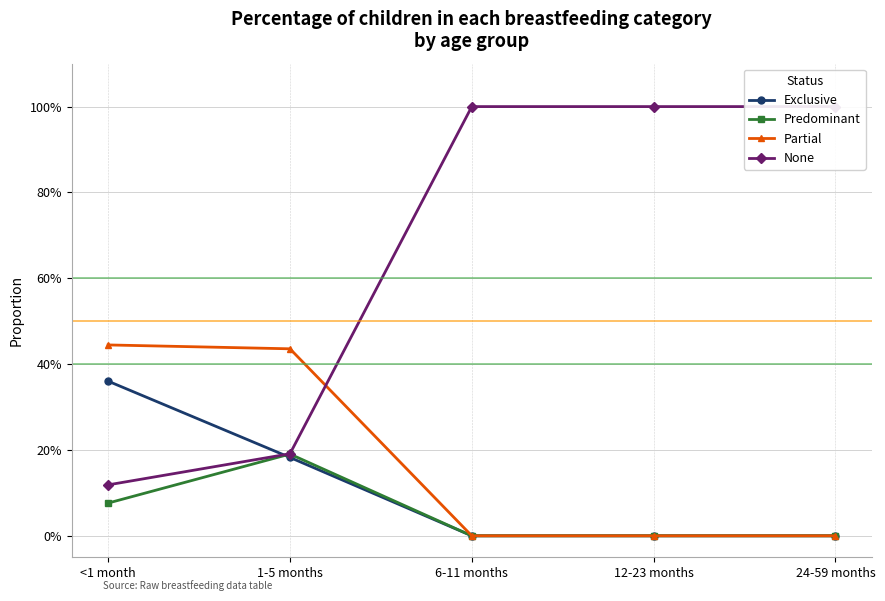

True or false: None and Predominant cross at least once.

False